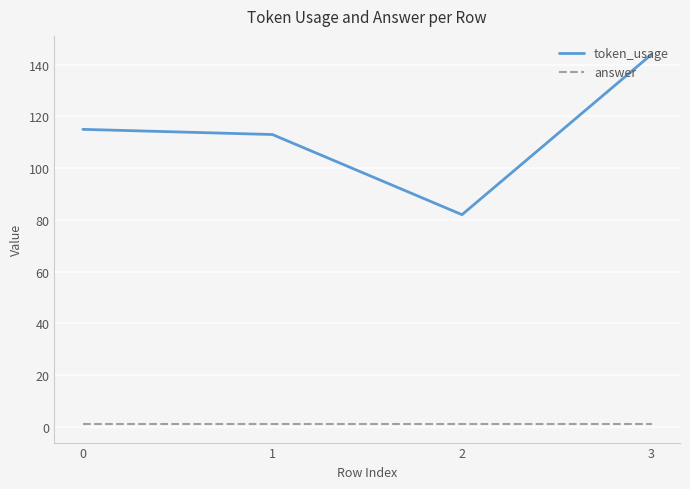

Which series has the widest spread of values?

token_usage